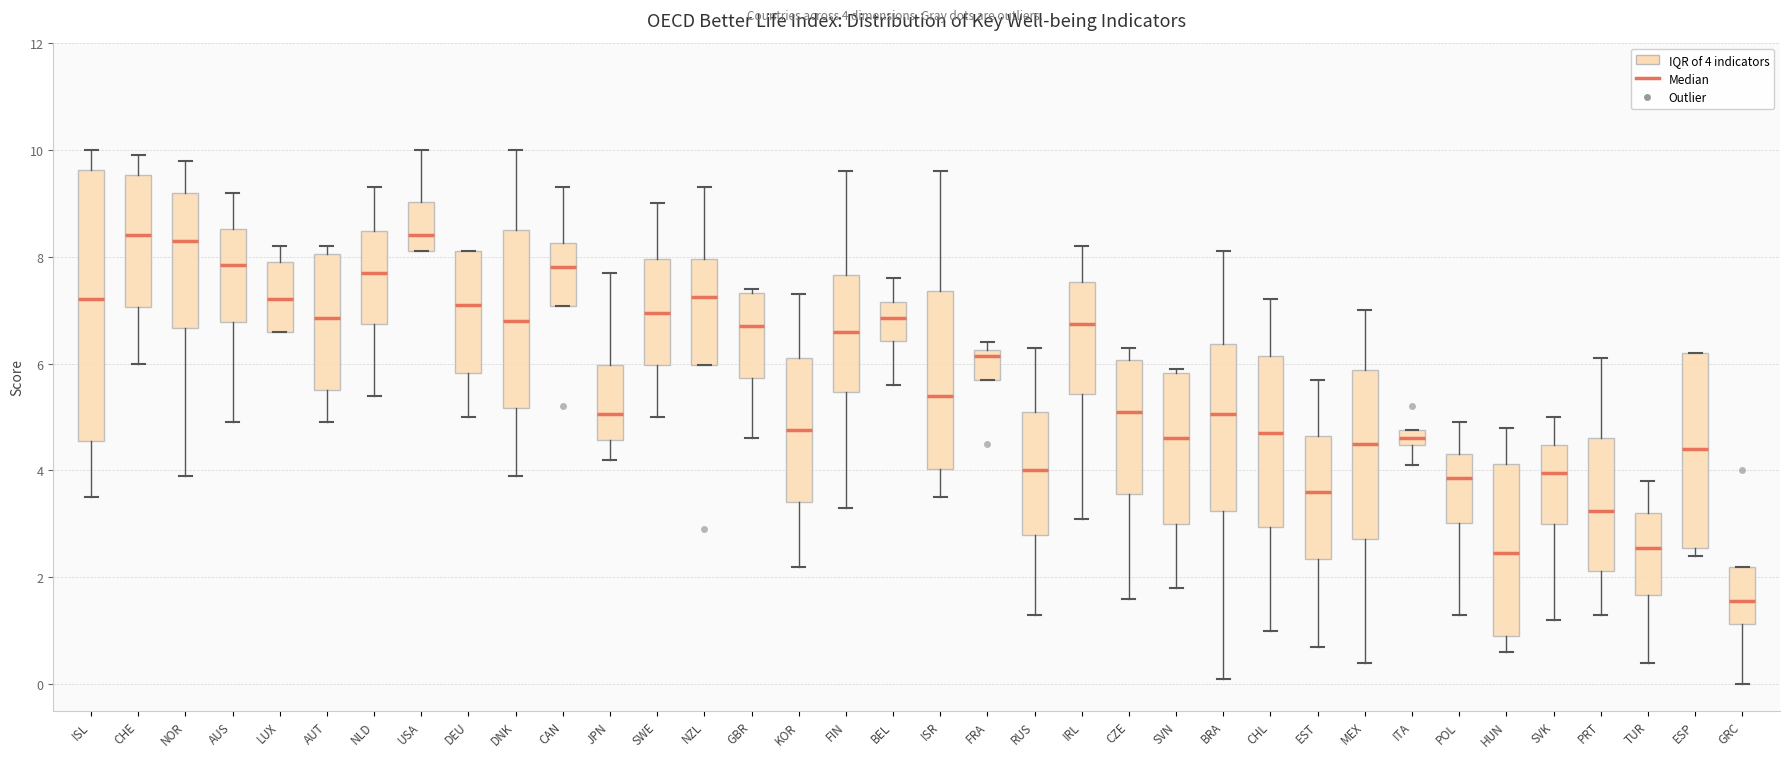

Where is the lower edge of the box for NOR on the y-axis? The values are not printed on the chart, so give them approximately, as read against the axis.

6.6